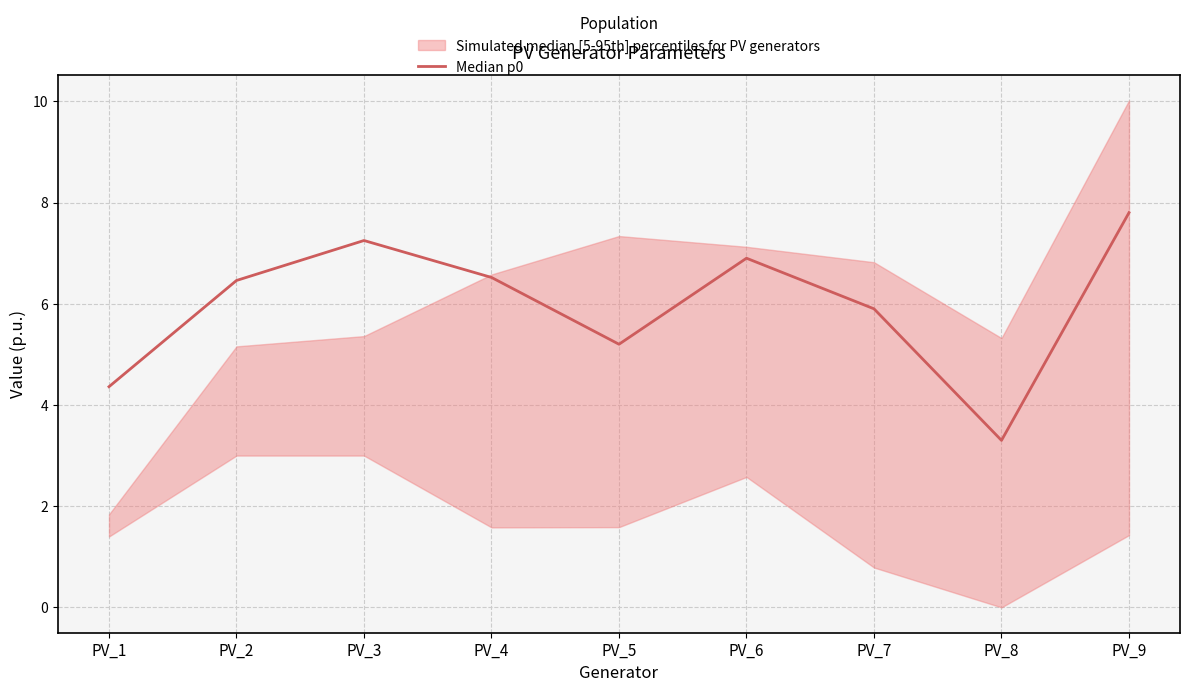

What is the sum of all values?

53.7